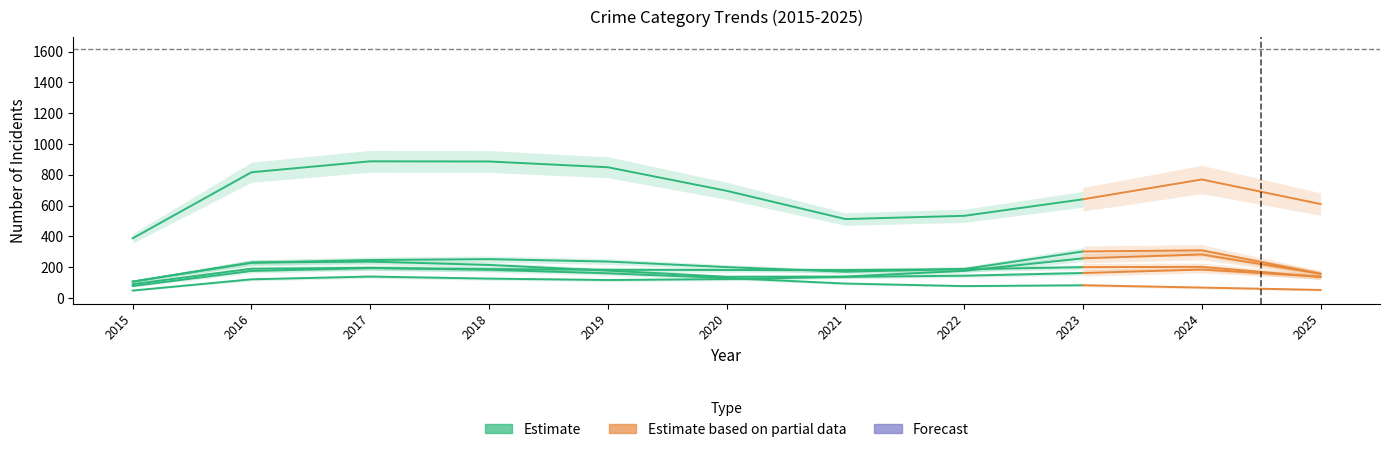

Where does the data first go above 695?

2016